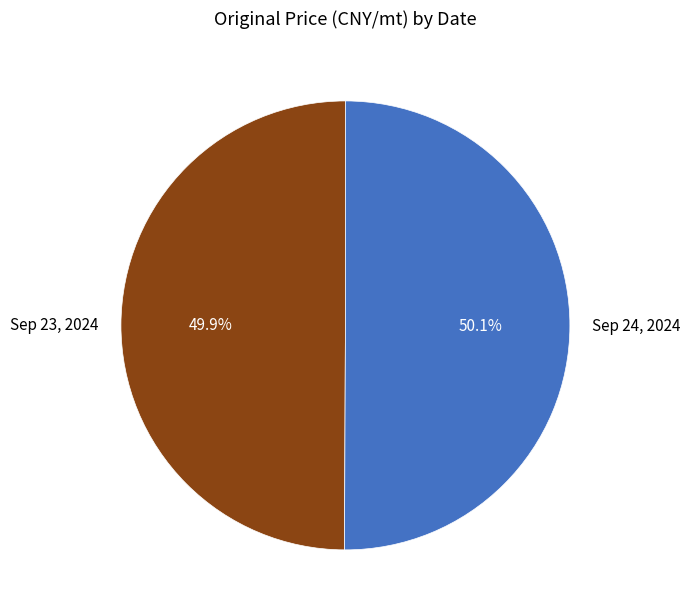

Rank the categories by value from lowest to highest.

Sep 23, 2024, Sep 24, 2024